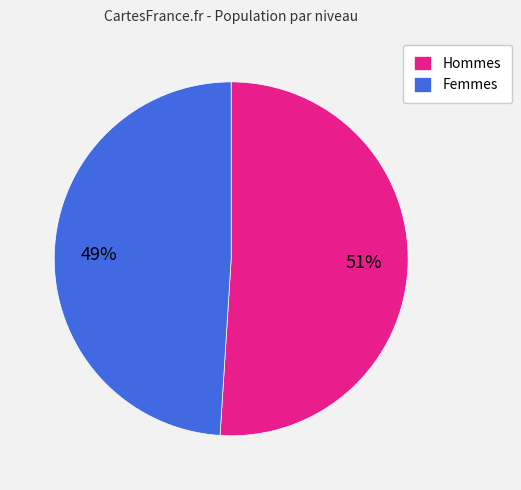

Which has a higher value, Hommes or Femmes?

Hommes